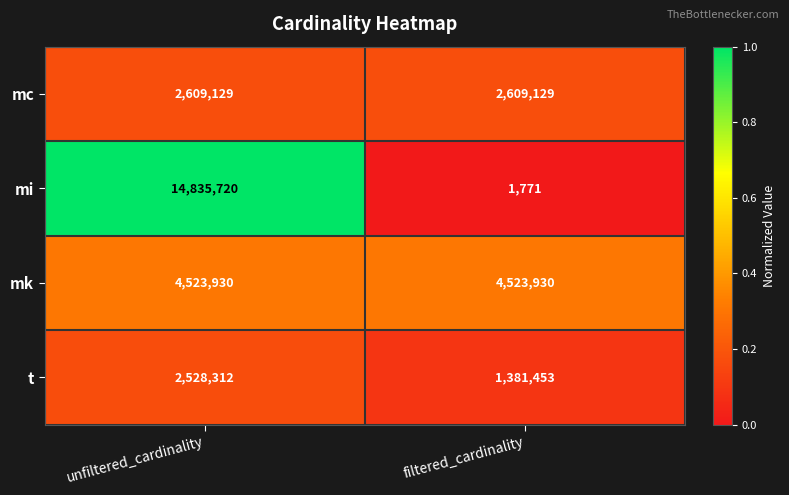

At which category is the sum across all series the highest?

unfiltered_cardinality